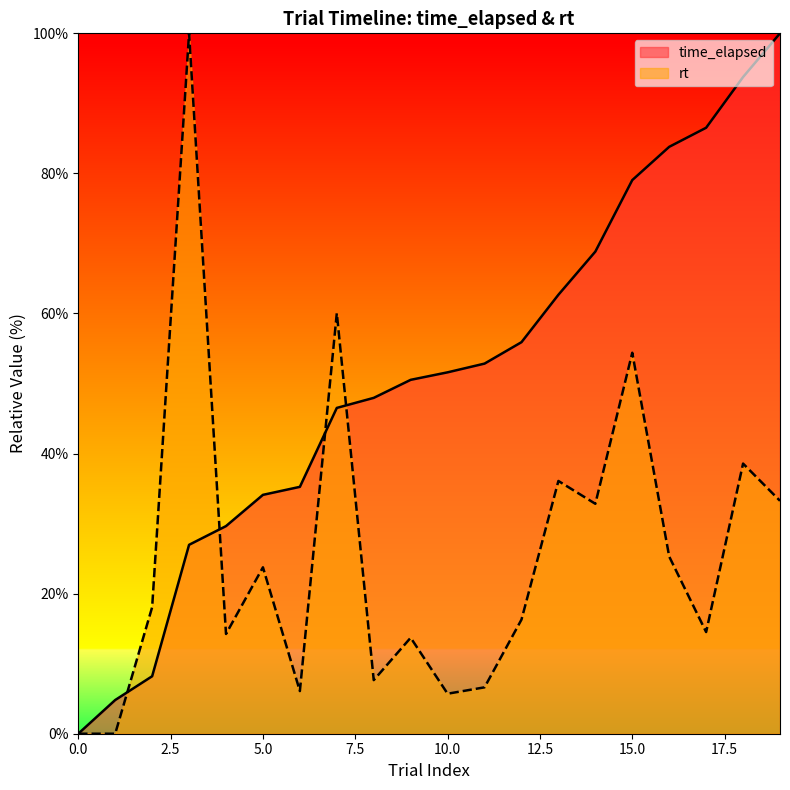

Rank the series by their maximum value, from lowest to highest.

time_elapsed, rt